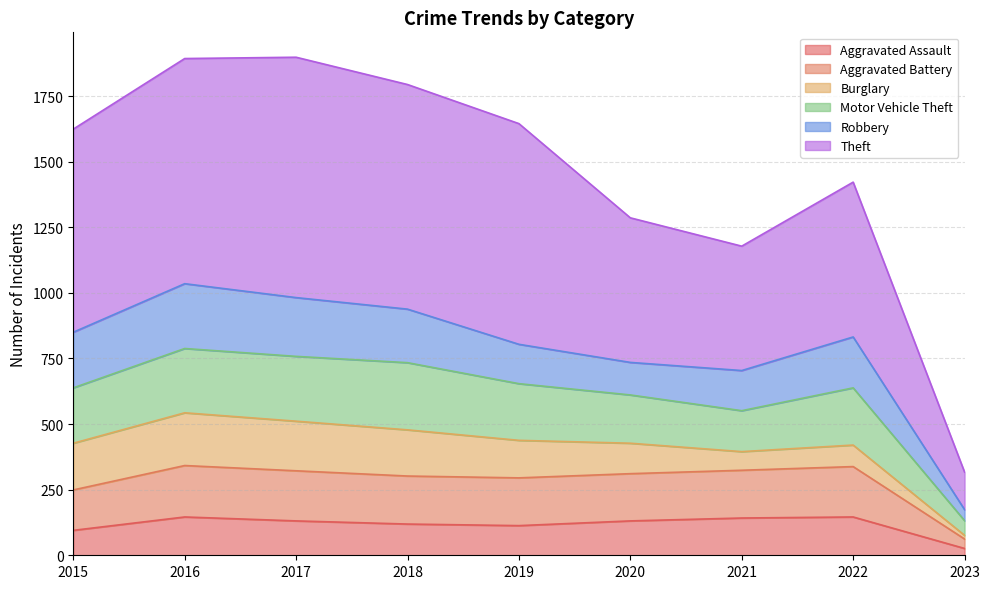

What is the total value across all series at 2020?

1286